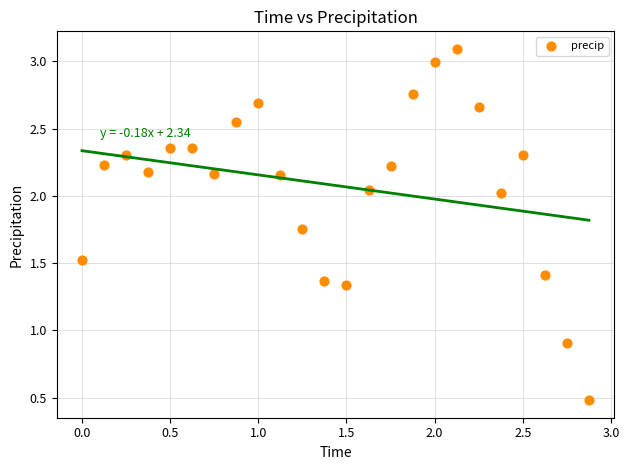

What is the range of X values (max minus min)?

2.9